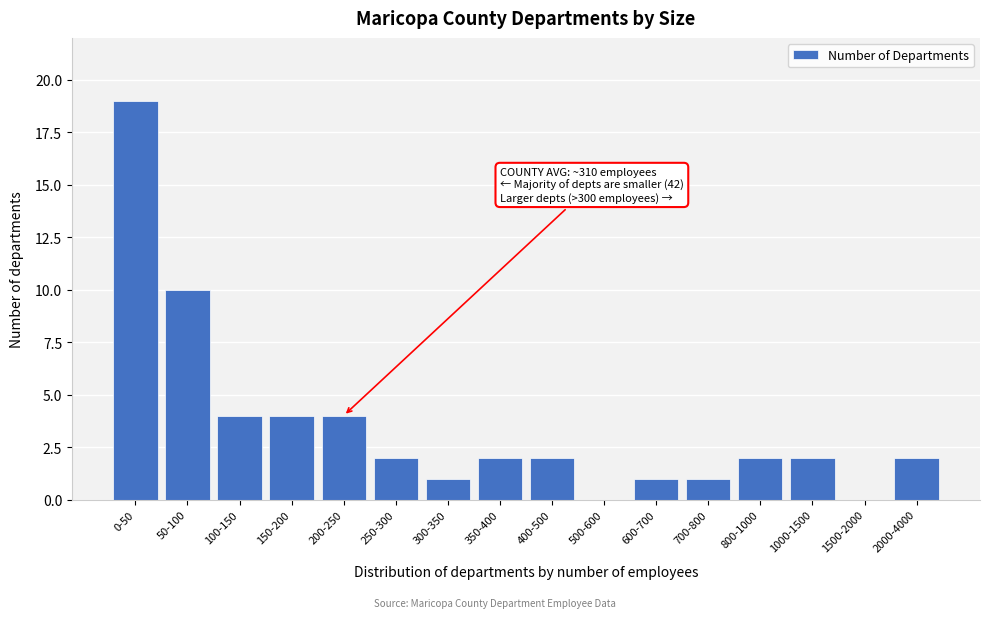

Reading left to right, transcribe all the data shown in this chart.

0-50=19	50-100=10	100-150=4	150-200=4	200-250=4	250-300=2	300-350=1	350-400=2	400-500=2	500-600=0	600-700=1	700-800=1	800-1000=2	1000-1500=2	1500-2000=0	2000-4000=2